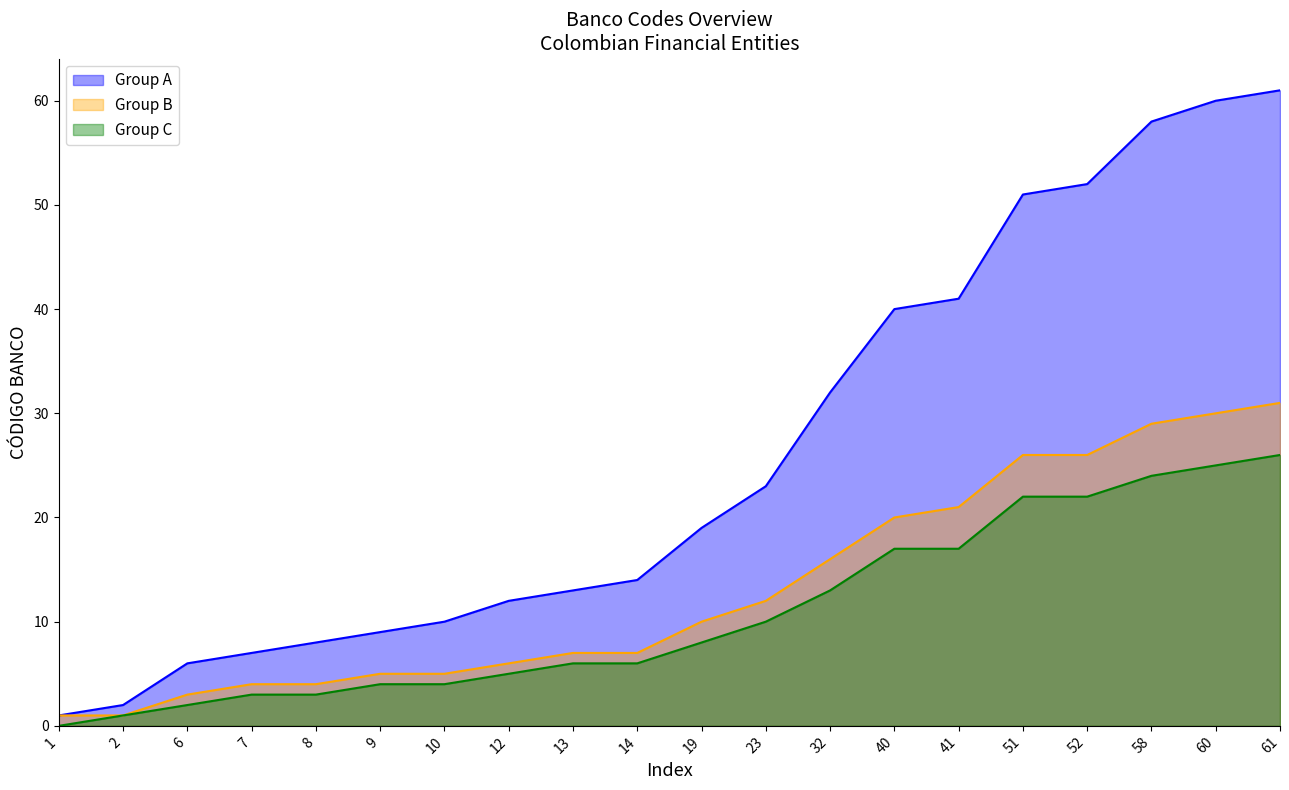

The value of Group C at 9 is 4. True or false?

True